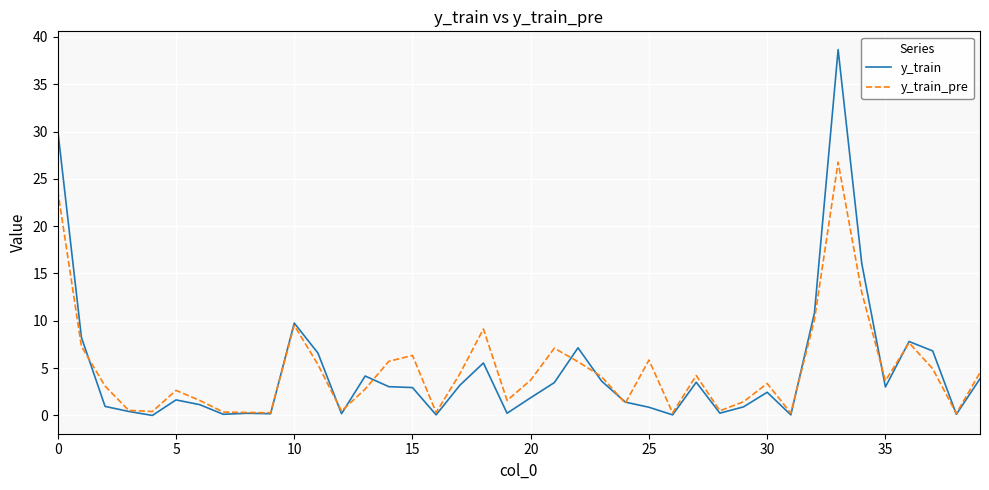

In y_train_pre, how many points are lower than both neighbors (excluding endpoints)?

11